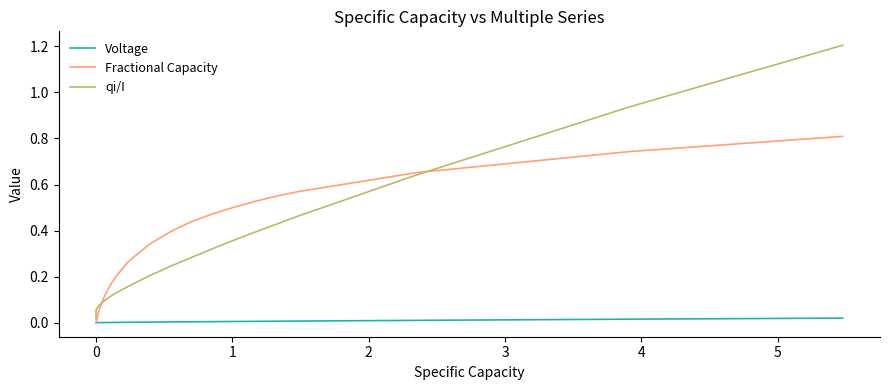

Which series has the widest spread of values?

qi/I